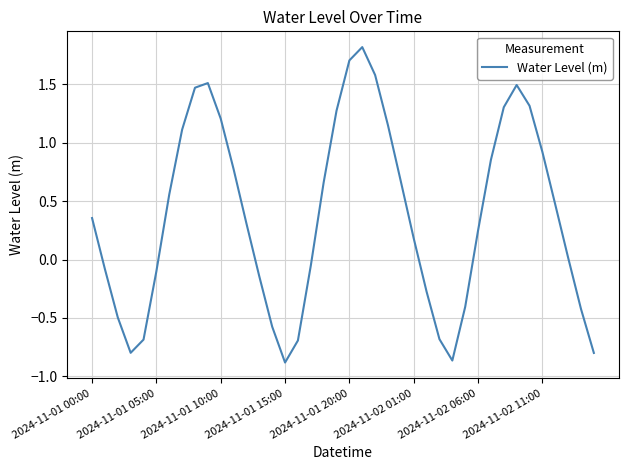

What is the difference between the maximum and minimum values?

2.7